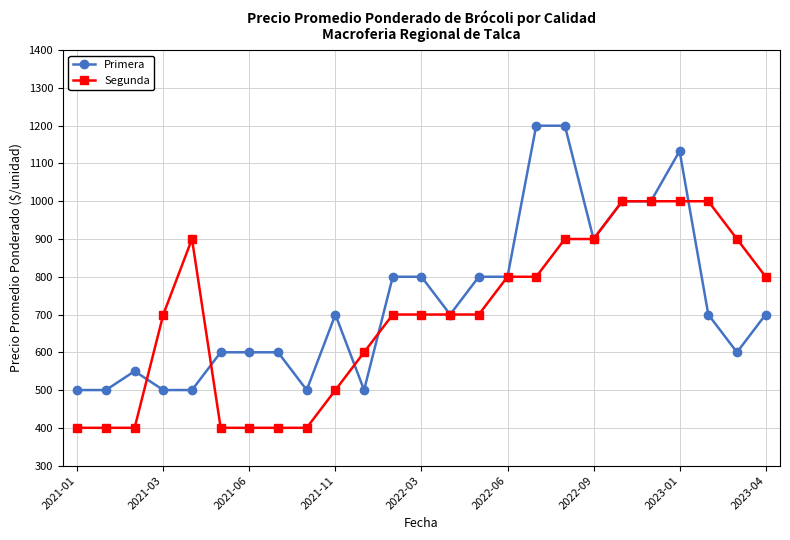

Reading right to left, extract all data points from this chart.

Primera: 700	600	700	1133	1000	1000	900	1200	1200	800	800	700	800	800	500	700	500	600	600	600	500	500	550	500	500
Segunda: 800	900	1000	1000	1000	1000	900	900	800	800	700	700	700	700	600	500	400	400	400	400	900	700	400	400	400